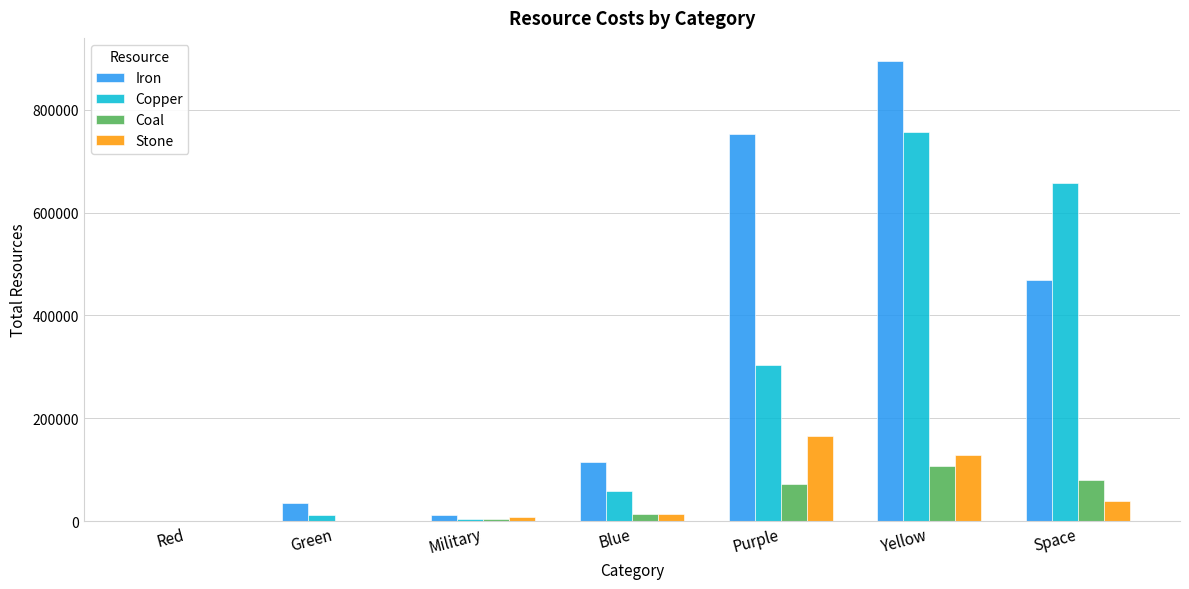

Are the bars horizontal?

No